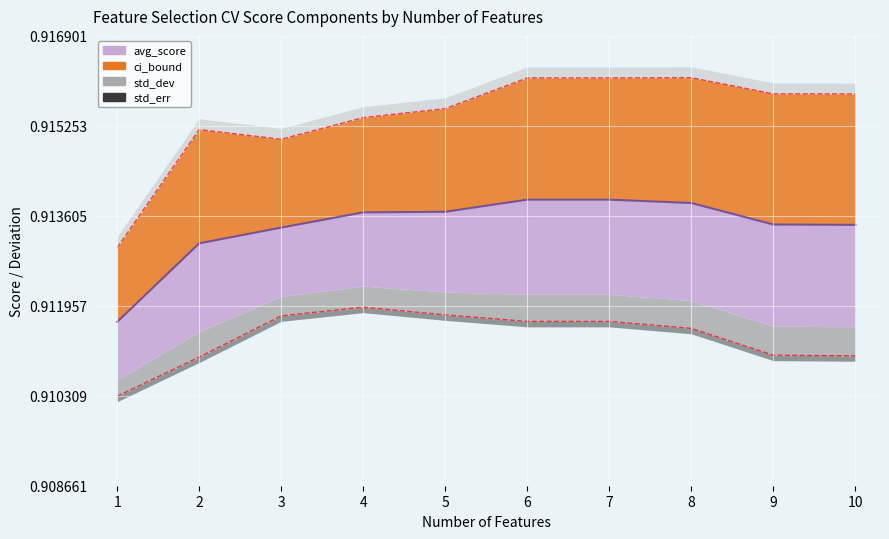

Which category has the lowest value in the std_dev series?

1